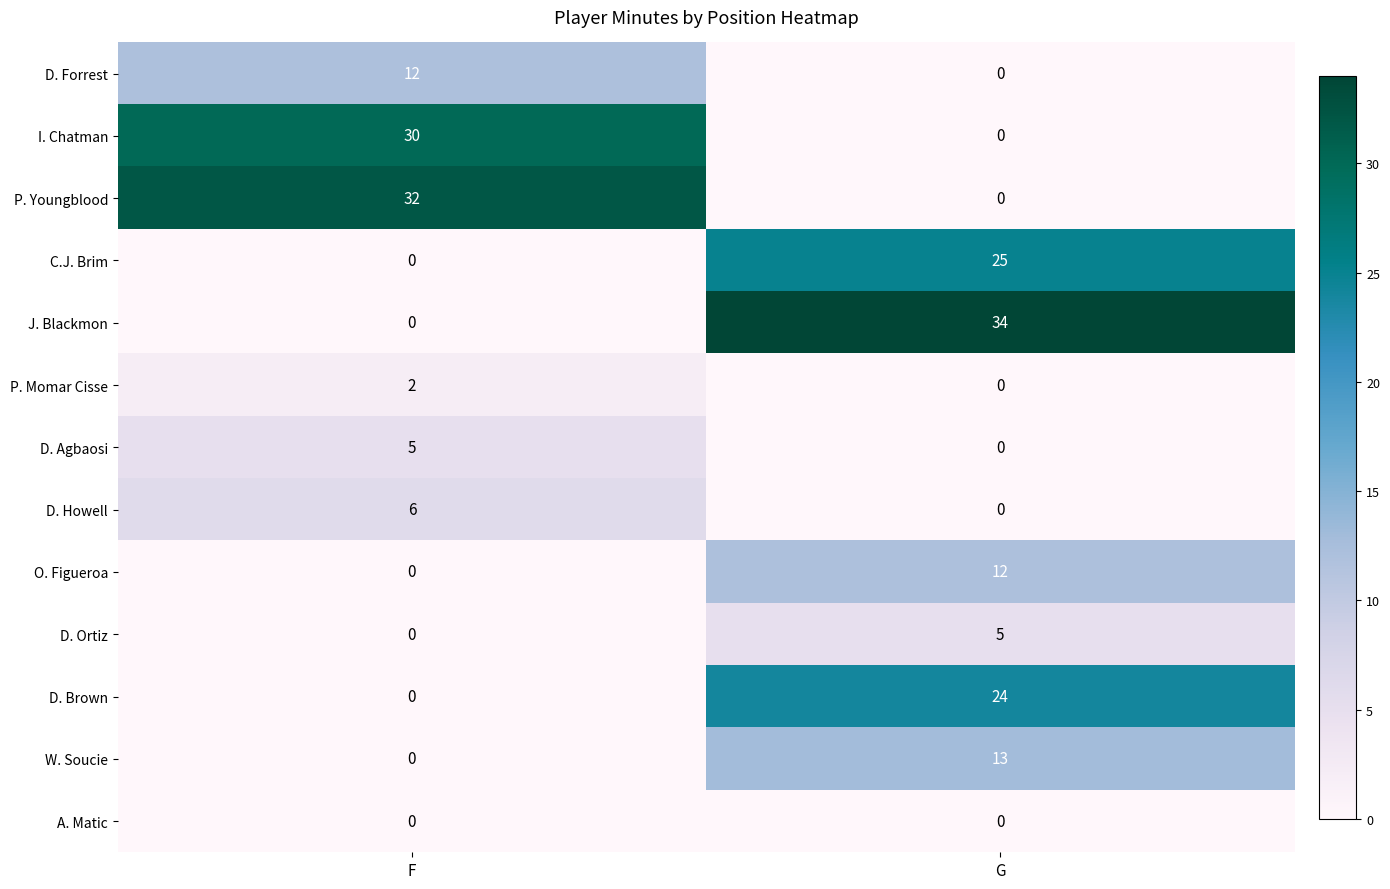

What is the approximate value of P. Youngblood at F?

32